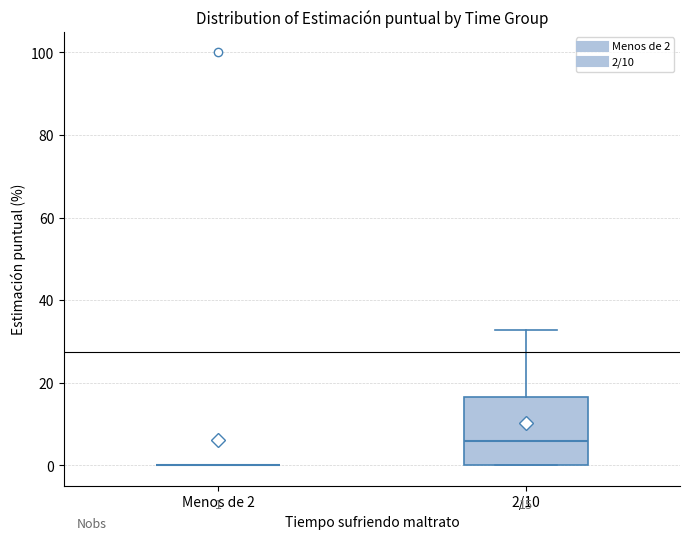

Comparing the boxes themselves (not the whiskers), which one is the tallest?

2/10